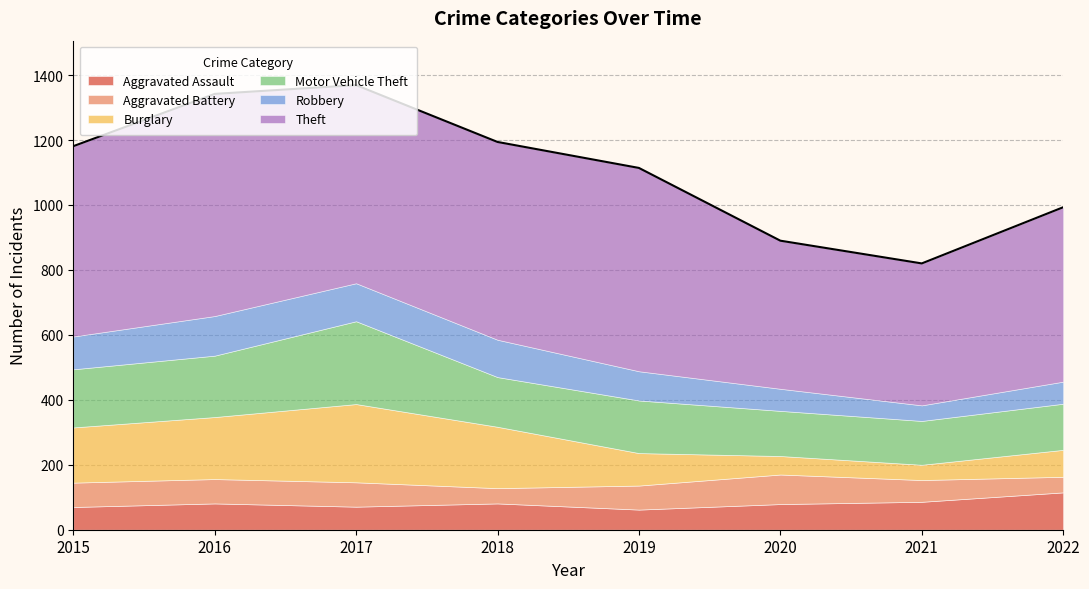

The Burglary series shows 189 at 2018. True or false?

True